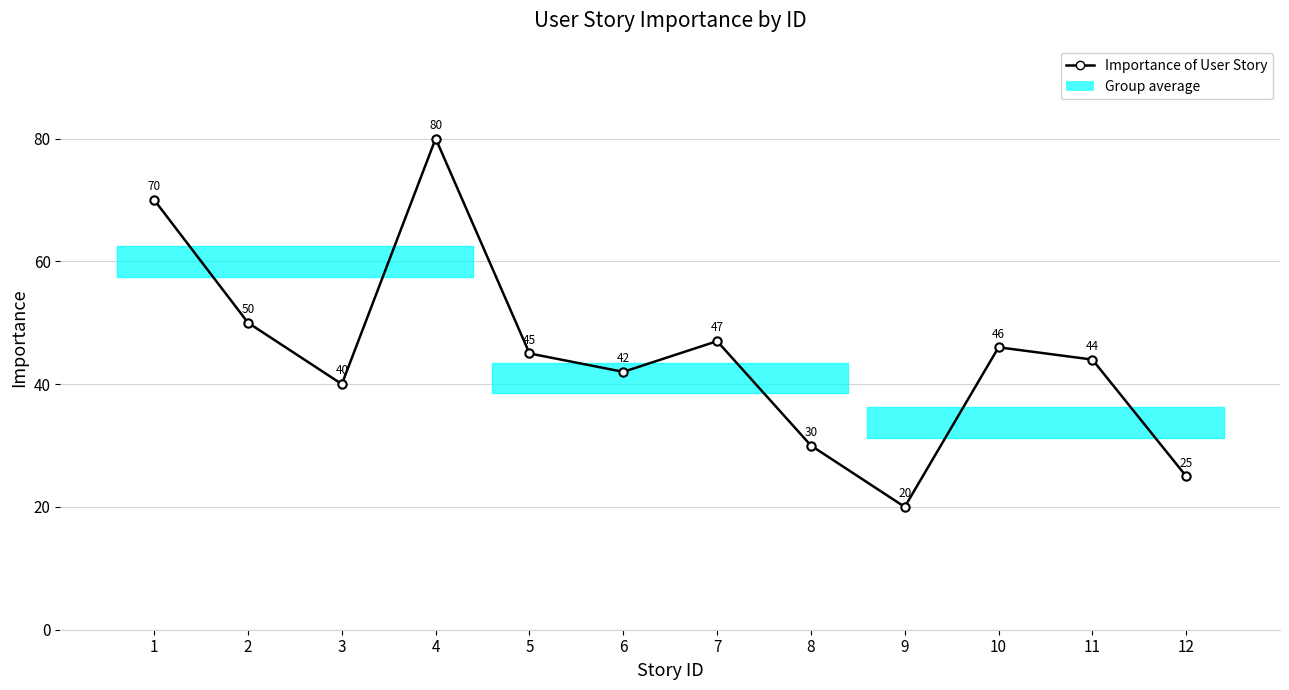

At which category does the data reach its first local valley?

3